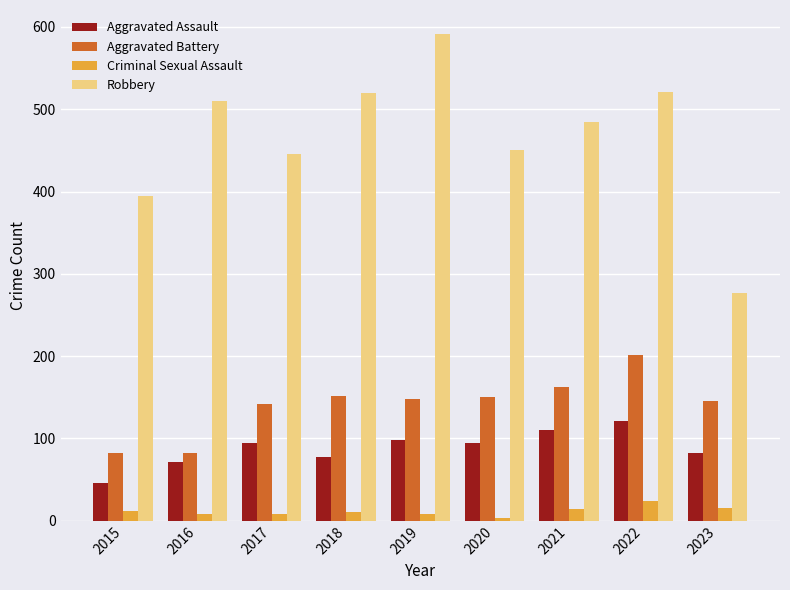

Which series has the largest total across all categories?

Robbery